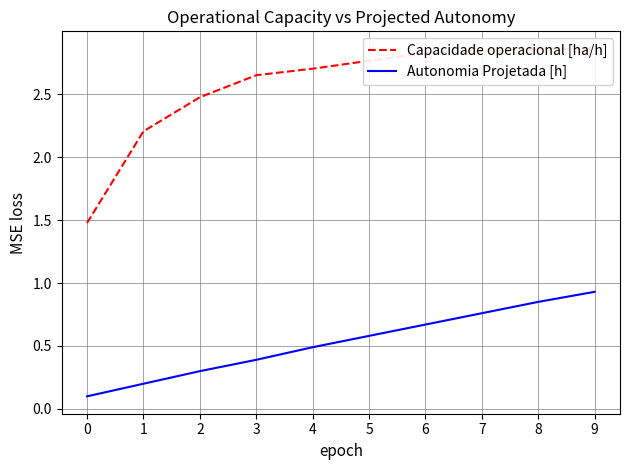

What is the maximum value shown in the chart?

2.9